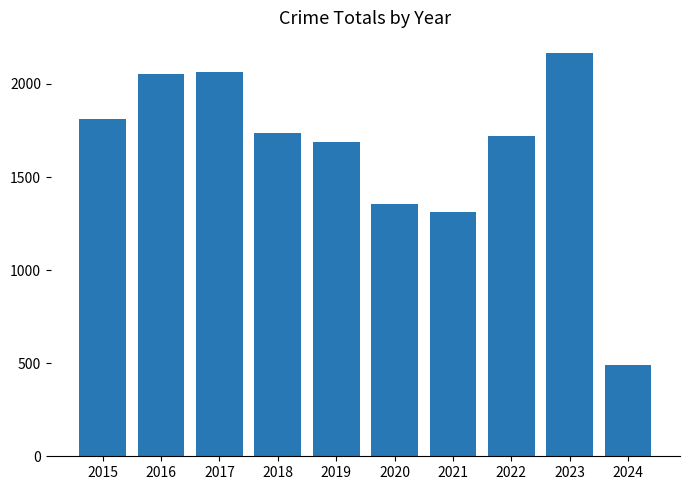

How many data points are less than 1737?

5